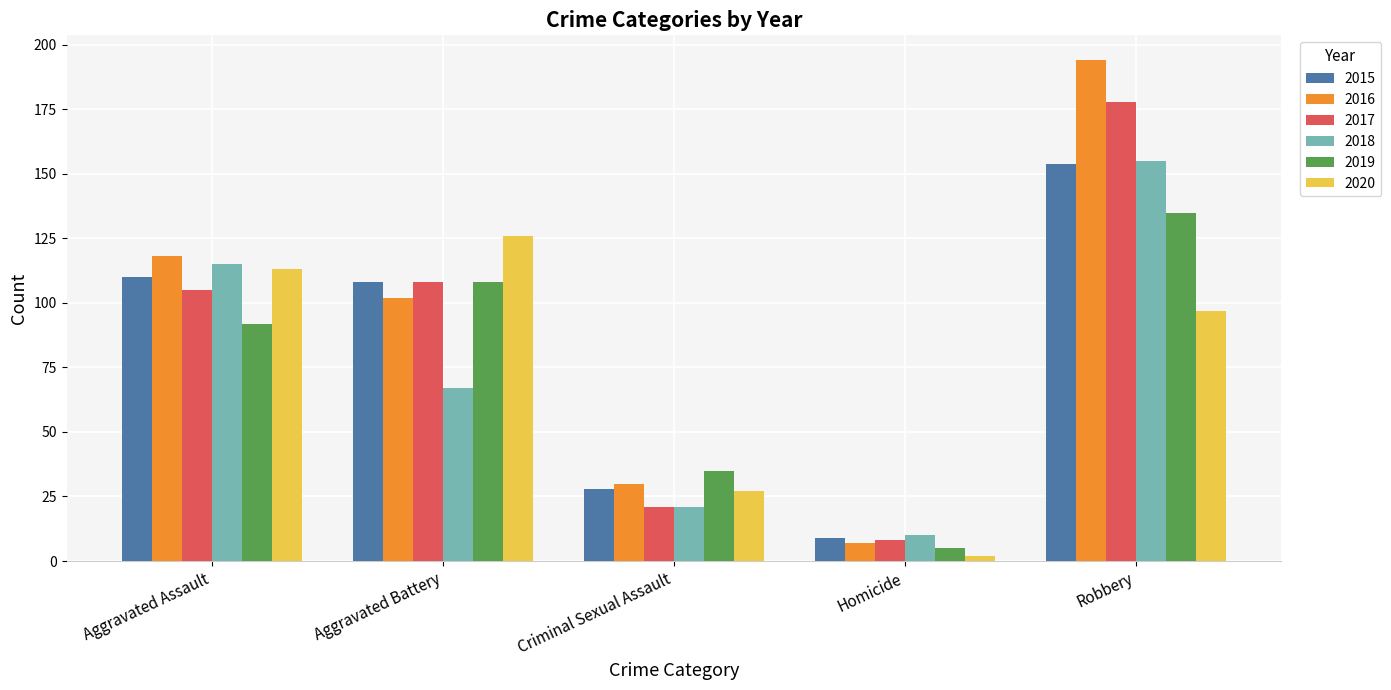

How many data points in 2016 are less than 102?

2